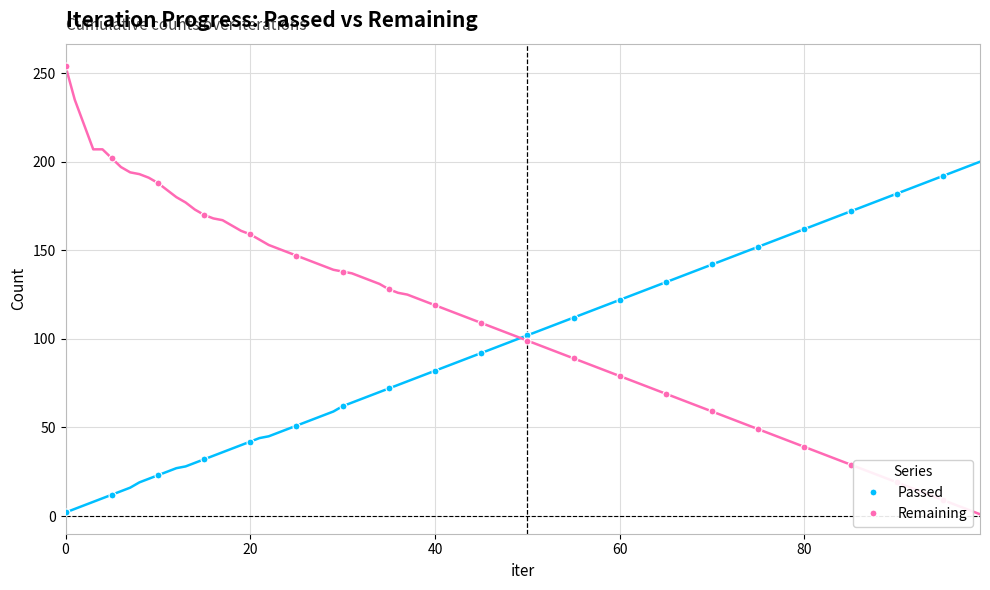

Rank the series by their maximum value, from lowest to highest.

Passed, Remaining